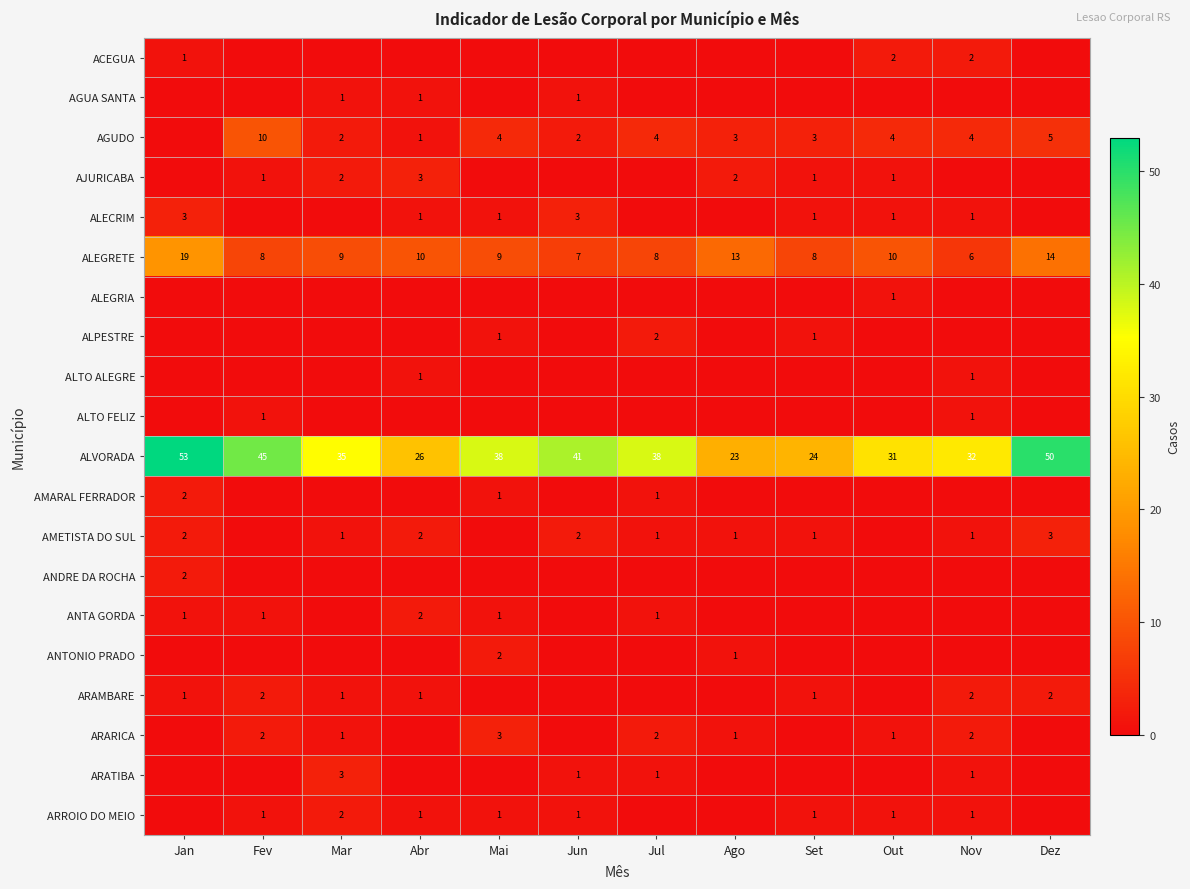

True or false: ALVORADA has a value of 64 at Jun.

False